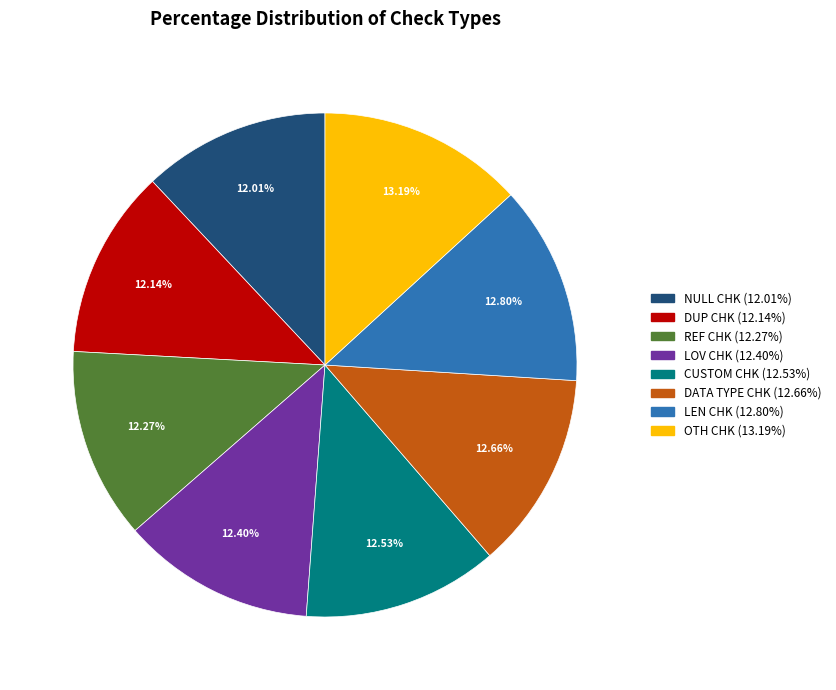

Is there a majority slice in this chart?

No